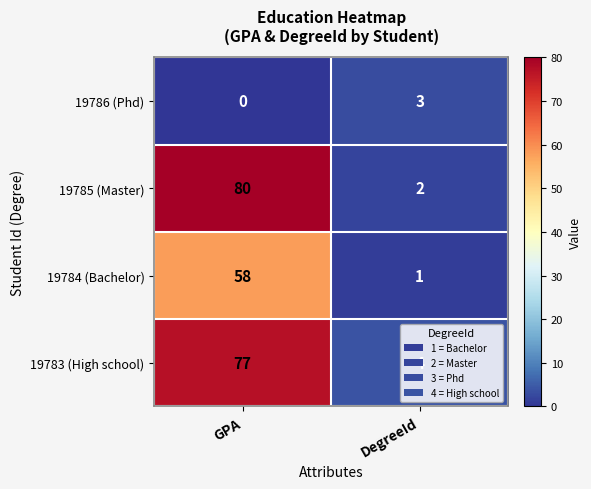

Which series has the largest range (max minus min)?

19785 (Master)